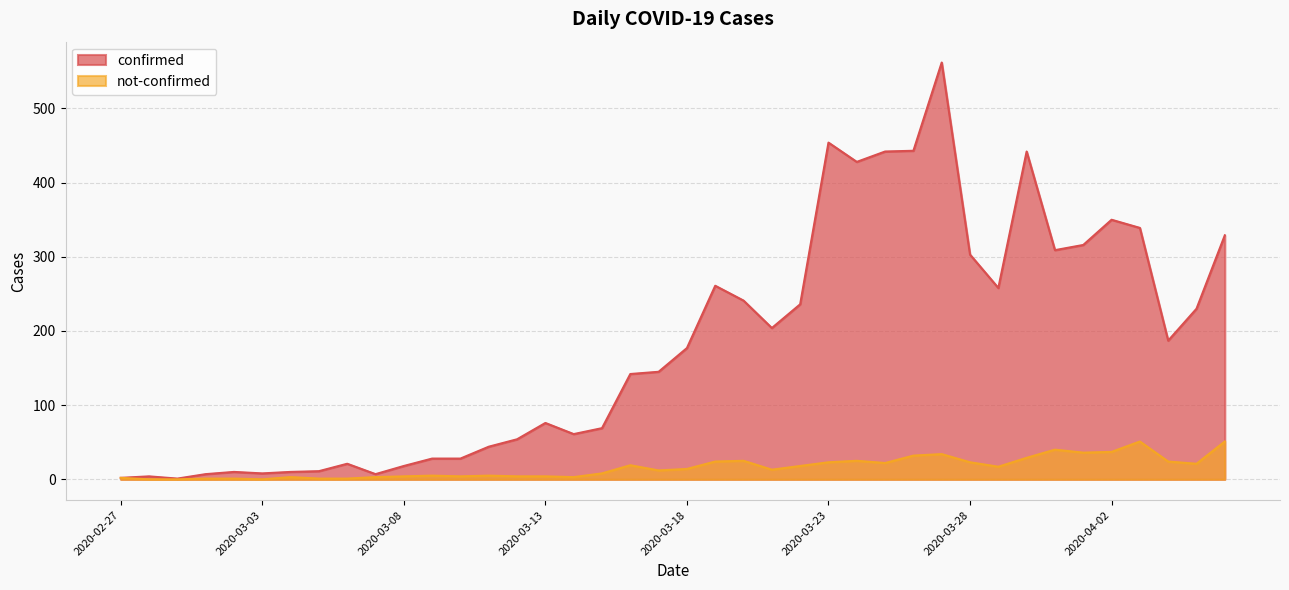

What are all the series names shown in the legend?

confirmed, not-confirmed